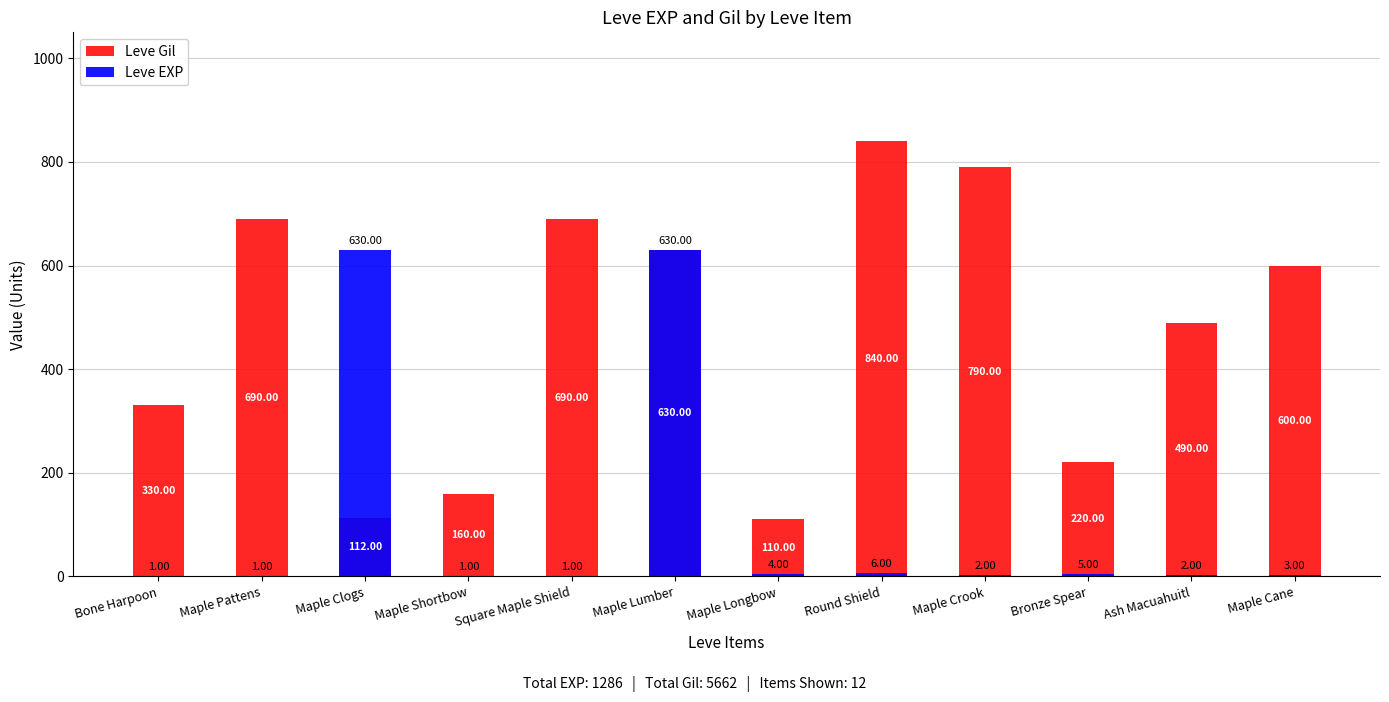

What is the difference between the Leve Gil values at Maple Pattens and Maple Longbow?

580